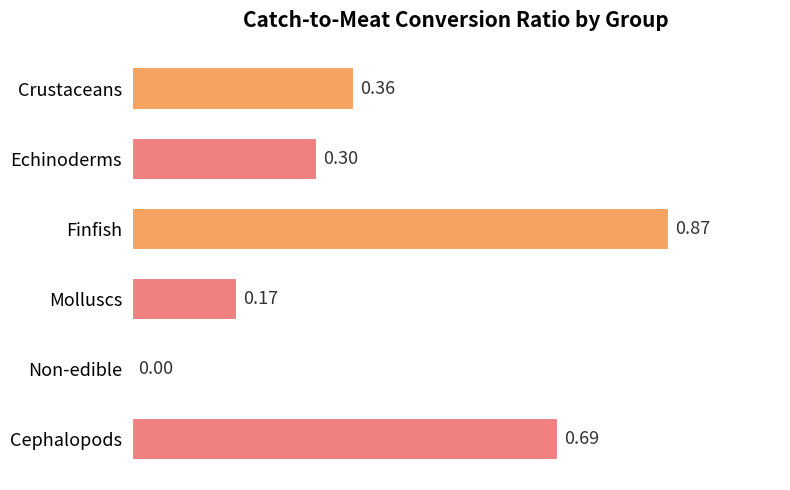

Does the chart contain stacked bars?

No